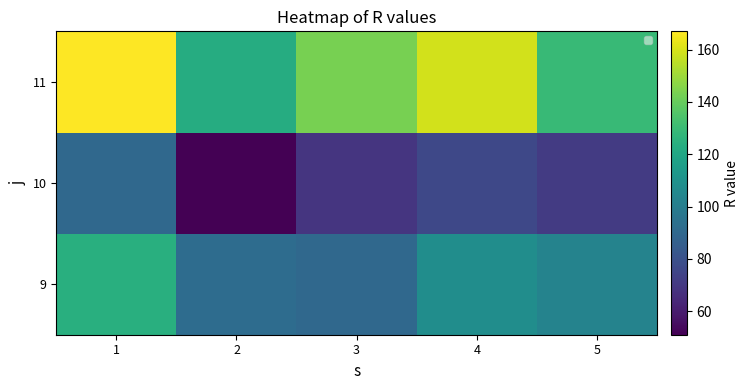

How many series are shown in this chart?

3